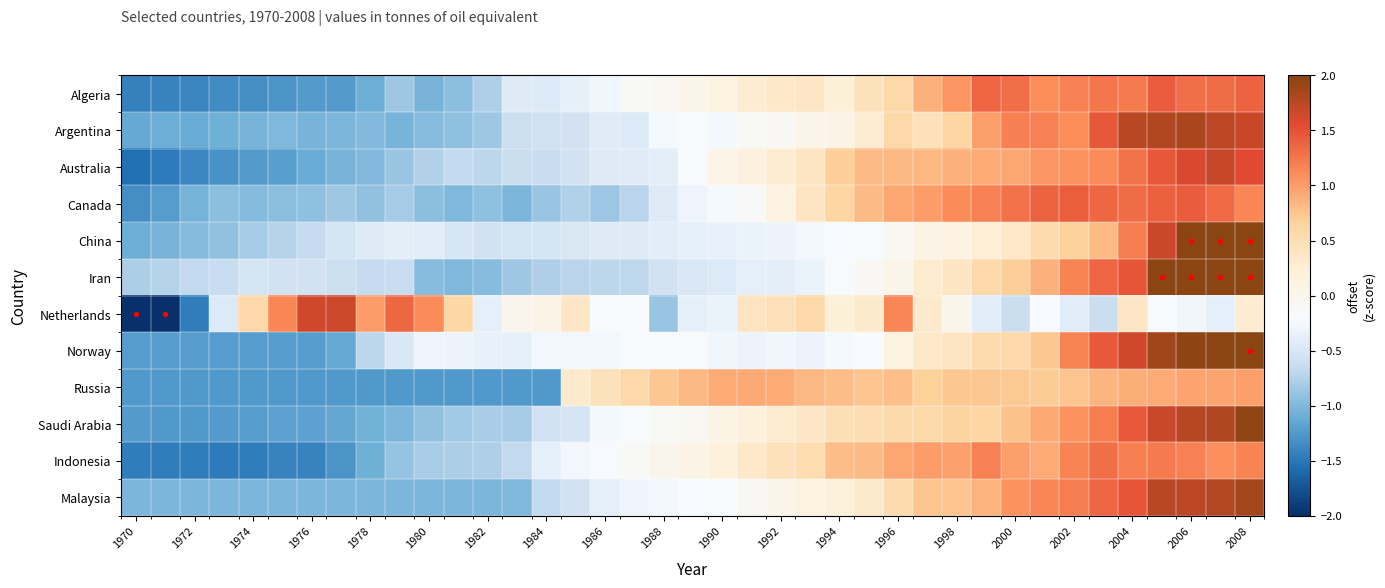

Reading left to right, transcribe all the data shown in this chart.

Algeria: -1.4	-1.4	-1.4	-1.4	-1.3	-1.3	-1.2	-1.2	-1.1	-0.9	-1.0	-0.9	-0.8	-0.5	-0.5	-0.4	-0.3	-0.1	-0.1	0.0	0.1	0.3	0.3	0.4	0.2	0.5	0.6	0.9	1.0	1.4	1.3	1.1	1.2	1.3	1.2	1.4	1.3	1.3	1.4
Argentina: -1.1	-1.1	-1.1	-1.1	-1.0	-1.0	-1.0	-1.0	-1.0	-1.0	-1.0	-0.9	-0.9	-0.6	-0.6	-0.5	-0.4	-0.5	-0.2	-0.2	-0.3	-0.1	-0.1	0.0	0.1	0.3	0.6	0.5	0.6	1.0	1.2	1.2	1.1	1.5	1.8	1.8	1.8	1.7	1.7
Australia: -1.6	-1.5	-1.4	-1.3	-1.2	-1.2	-1.1	-1.0	-1.0	-0.9	-0.8	-0.7	-0.7	-0.6	-0.6	-0.6	-0.5	-0.4	-0.4	-0.2	0.1	0.1	0.3	0.4	0.7	0.8	0.8	0.8	0.9	0.9	0.9	1.1	1.1	1.1	1.3	1.5	1.6	1.7	1.5
Canada: -1.3	-1.2	-1.1	-0.9	-1.0	-0.9	-0.9	-0.9	-0.9	-0.8	-1.0	-1.0	-0.9	-1.0	-0.9	-0.8	-0.9	-0.7	-0.4	-0.3	-0.2	-0.1	0.1	0.4	0.6	0.8	0.9	1.0	1.1	1.2	1.3	1.4	1.4	1.3	1.3	1.4	1.4	1.3	1.1
China: -1.1	-1.0	-1.0	-0.9	-0.8	-0.7	-0.7	-0.5	-0.4	-0.4	-0.4	-0.5	-0.6	-0.5	-0.5	-0.5	-0.4	-0.4	-0.4	-0.4	-0.4	-0.3	-0.3	-0.3	-0.2	-0.2	-0.1	0.1	0.1	0.2	0.4	0.5	0.7	0.8	1.2	1.7	2.2	2.9	3.3
Iran: -0.8	-0.7	-0.7	-0.6	-0.5	-0.6	-0.6	-0.6	-0.7	-0.6	-1.0	-1.0	-1.0	-0.8	-0.8	-0.7	-0.7	-0.7	-0.6	-0.5	-0.5	-0.4	-0.4	-0.3	-0.2	-0.1	0.0	0.3	0.4	0.6	0.7	0.9	1.2	1.4	1.5	2.1	2.2	2.3	2.5
Netherlands: -3.6	-2.6	-1.5	-0.5	0.6	1.1	1.6	1.7	1.0	1.4	1.1	0.6	-0.4	-0.0	0.1	0.4	-0.2	-0.2	-0.9	-0.4	-0.3	0.4	0.5	0.6	0.2	0.3	1.1	0.3	0.0	-0.4	-0.6	-0.2	-0.4	-0.6	0.4	-0.2	-0.3	-0.4	0.3
Norway: -1.2	-1.2	-1.2	-1.2	-1.2	-1.2	-1.2	-1.1	-0.7	-0.5	-0.3	-0.3	-0.4	-0.4	-0.3	-0.3	-0.3	-0.2	-0.2	-0.2	-0.3	-0.3	-0.3	-0.3	-0.2	-0.2	0.1	0.3	0.4	0.5	0.6	0.7	1.2	1.4	1.6	1.9	2.0	2.1	2.4
Russia: -1.3	-1.3	-1.3	-1.3	-1.3	-1.3	-1.3	-1.3	-1.3	-1.3	-1.3	-1.3	-1.3	-1.3	-1.3	0.3	0.4	0.6	0.7	0.8	0.9	0.9	0.9	0.8	0.8	0.8	0.8	0.7	0.7	0.7	0.7	0.7	0.8	0.8	0.9	0.9	1.0	1.0	1.0
Saudi Arabia: -1.2	-1.3	-1.3	-1.2	-1.2	-1.2	-1.2	-1.1	-1.1	-1.0	-0.9	-0.8	-0.8	-0.8	-0.6	-0.5	-0.3	-0.2	-0.1	-0.1	0.1	0.2	0.3	0.4	0.5	0.5	0.5	0.6	0.6	0.6	0.8	0.9	1.1	1.2	1.4	1.7	1.8	1.8	2.0
Indonesia: -1.5	-1.5	-1.5	-1.5	-1.5	-1.4	-1.4	-1.3	-1.1	-0.9	-0.8	-0.8	-0.8	-0.7	-0.4	-0.3	-0.2	-0.1	-0.0	0.1	0.2	0.3	0.4	0.5	0.8	0.8	0.9	1.0	1.0	1.2	1.0	0.9	1.2	1.3	1.2	1.2	1.2	1.1	1.2
Malaysia: -1.0	-1.0	-1.0	-1.0	-1.0	-1.0	-1.0	-1.0	-1.0	-1.0	-1.0	-1.0	-1.0	-1.0	-0.7	-0.6	-0.4	-0.3	-0.3	-0.2	-0.2	-0.1	0.0	0.1	0.2	0.3	0.5	0.8	0.8	0.9	1.1	1.1	1.2	1.4	1.5	1.8	1.7	1.8	1.9